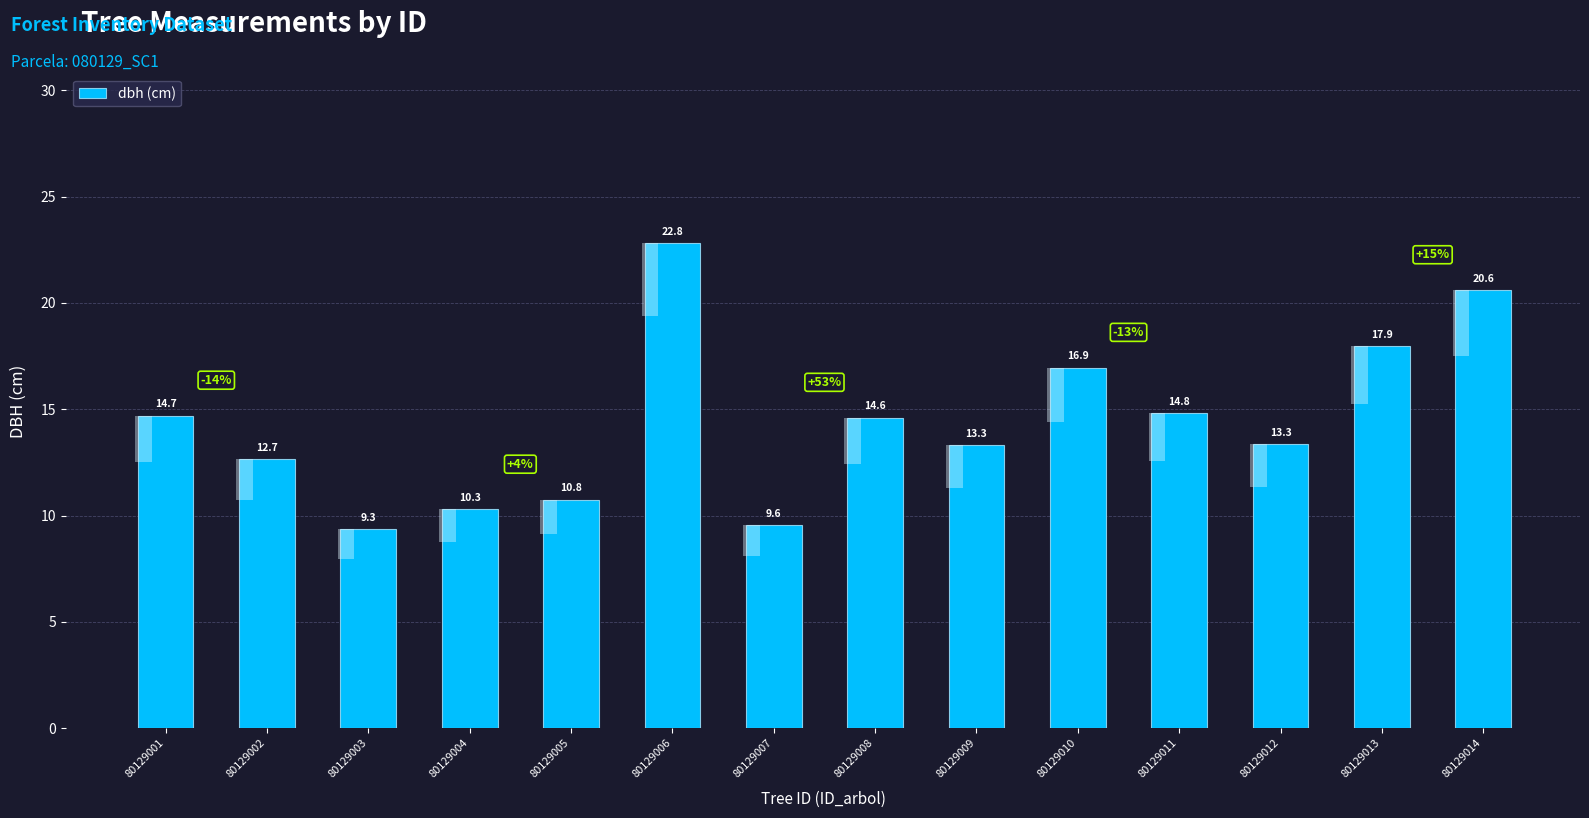

Does the chart contain stacked bars?

No